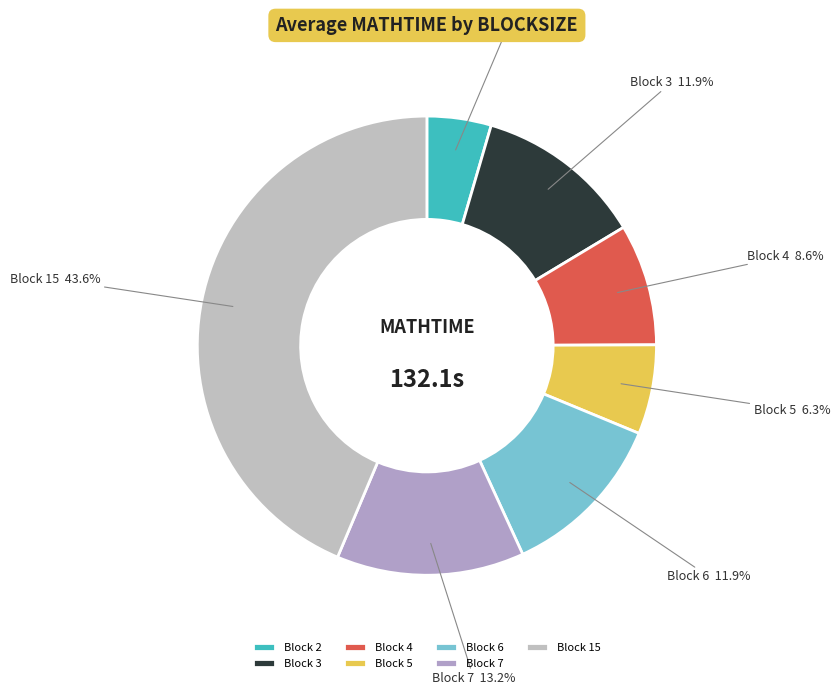

To the nearest percent, what is the difference between the largest and smallest slice percentages?

39%